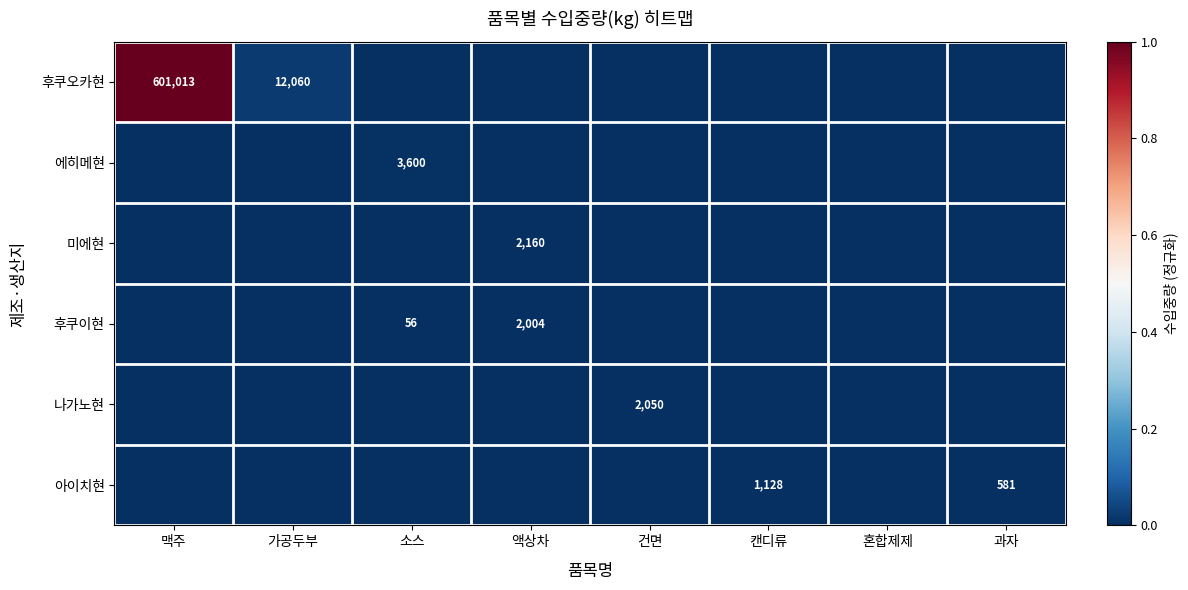

The 미에현 series shows 2160 at 액상차. True or false?

True